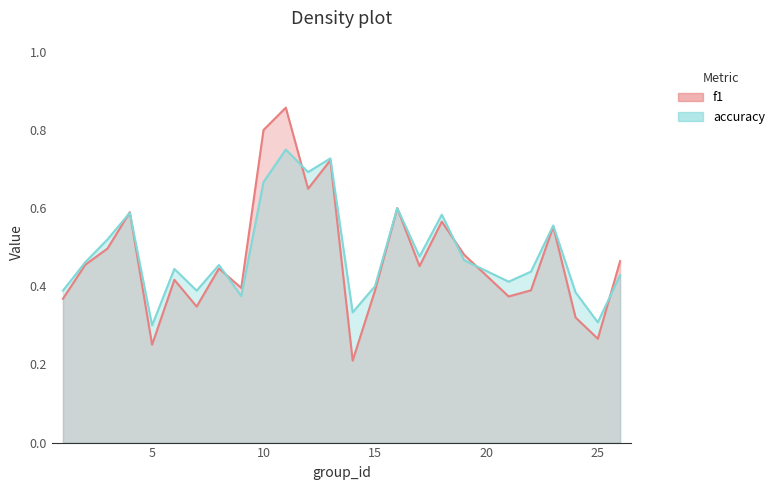

Reading left to right, extract all data points from this chart.

f1: 0.4	0.5	0.5	0.6	0.3	0.4	0.3	0.4	0.4	0.8	0.9	0.6	0.7	0.2	0.4	0.6	0.5	0.6	0.5	0.4	0.4	0.6	0.3	0.3	0.5
accuracy: 0.4	0.5	0.5	0.6	0.3	0.4	0.4	0.5	0.4	0.7	0.8	0.7	0.7	0.3	0.4	0.6	0.5	0.6	0.5	0.4	0.4	0.6	0.4	0.3	0.4